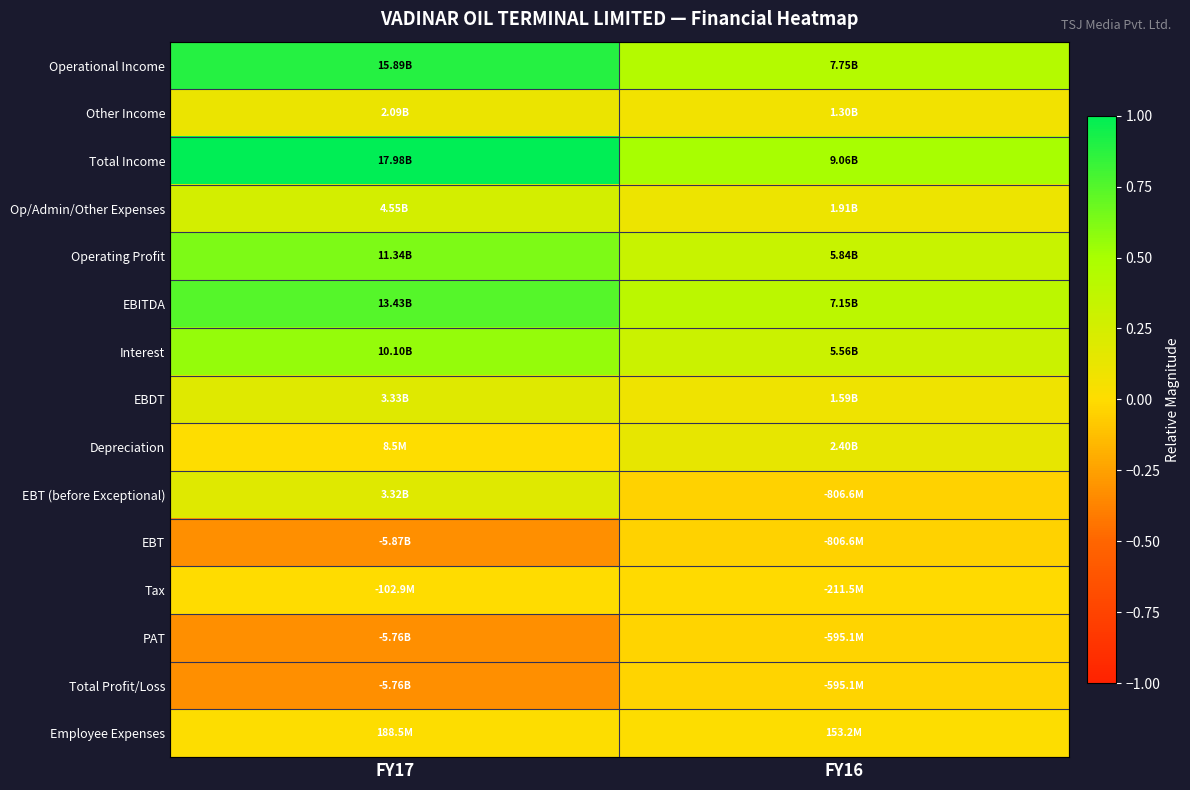

What is the greatest value displayed?

1.0